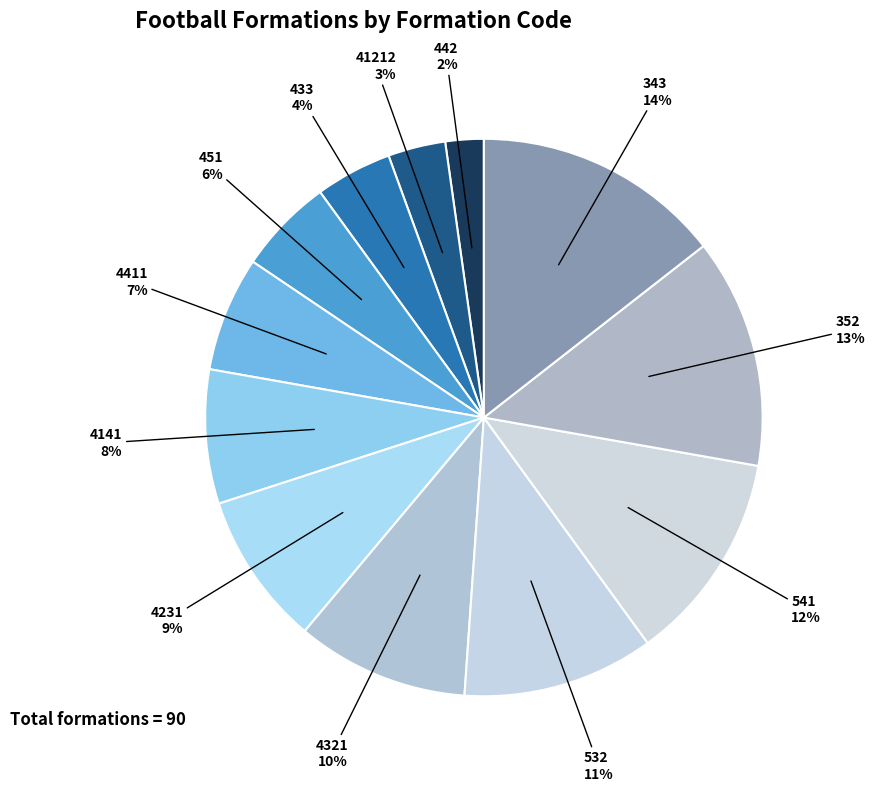

What is the smallest slice in the pie chart?

442